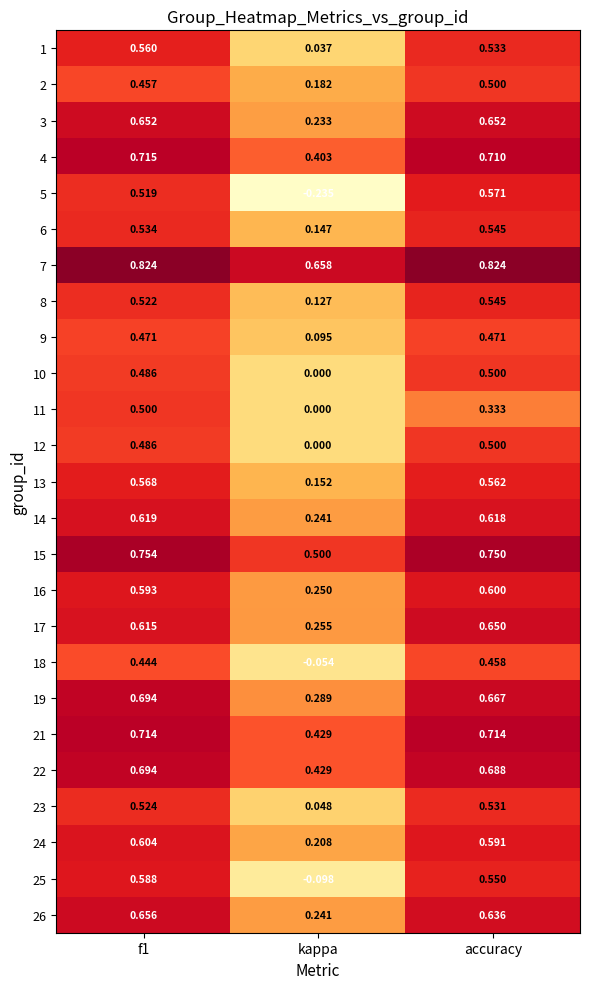

How many categories are shown in the chart?

3